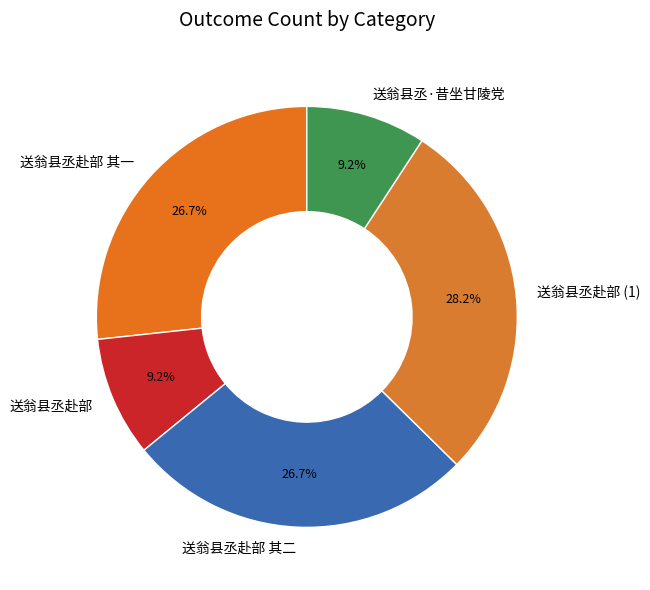

To the nearest percent, what portion does 送翁县丞赴部 represent?

9%